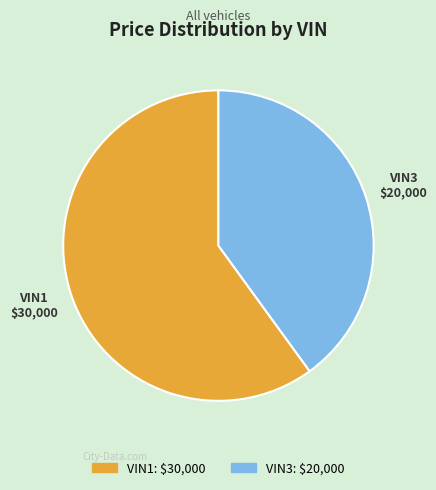

Which category accounts for the majority?

VIN1